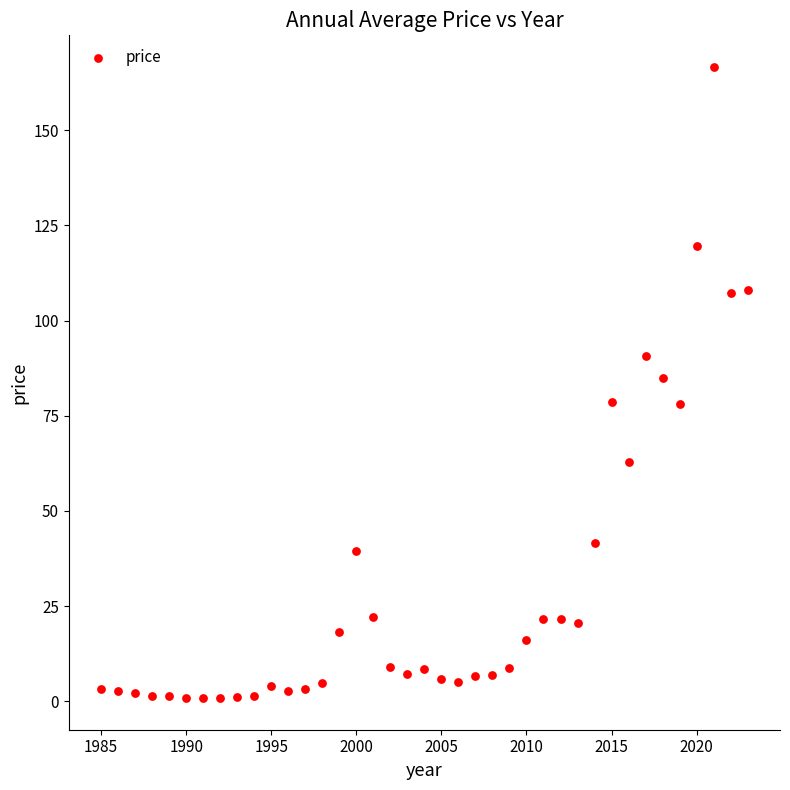

What is the range of X values (max minus min)?

38.0